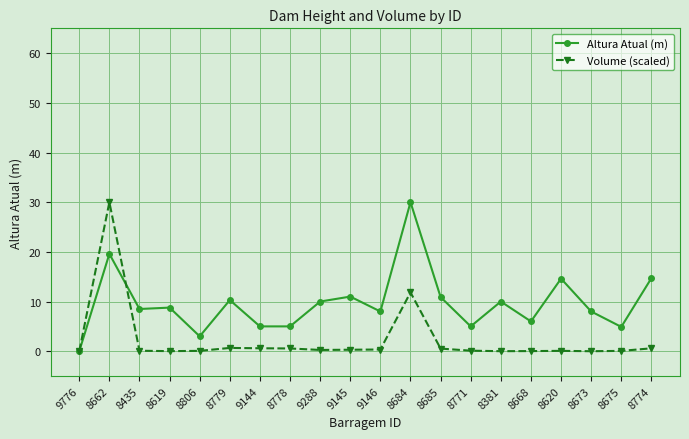

Where is the first local maximum for Volume (scaled)?

8662